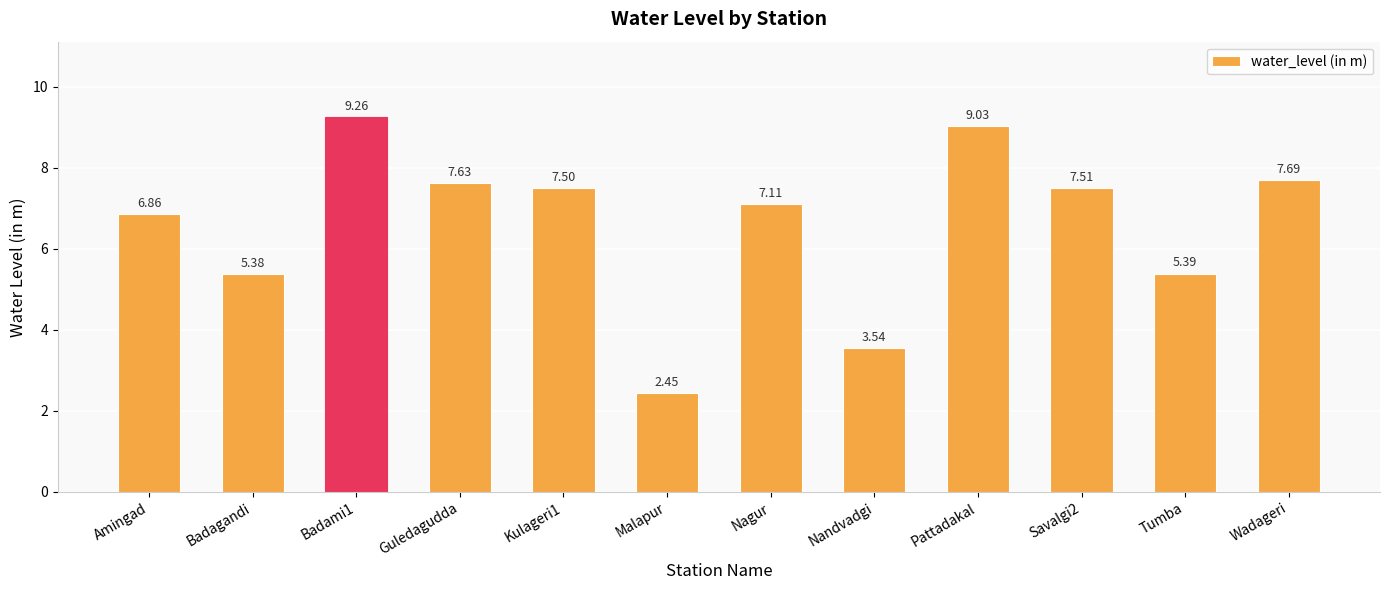

True or false: the data shows 10.8 at Nagur.

False